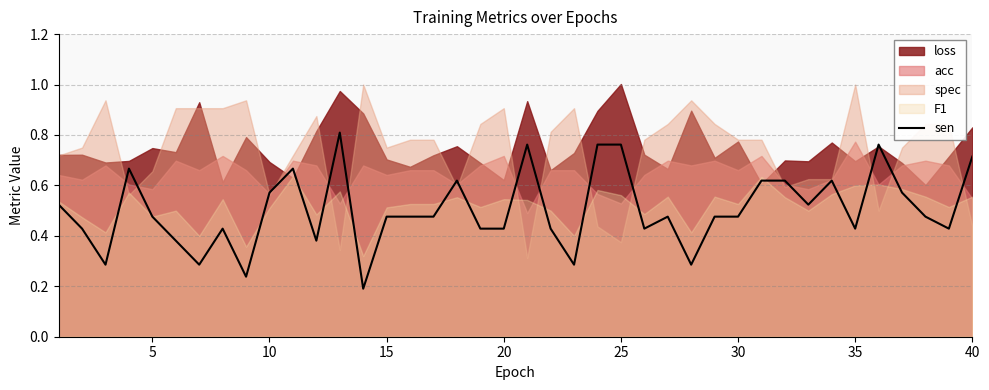

True or false: sen has a value of 0.3 at 35.

False